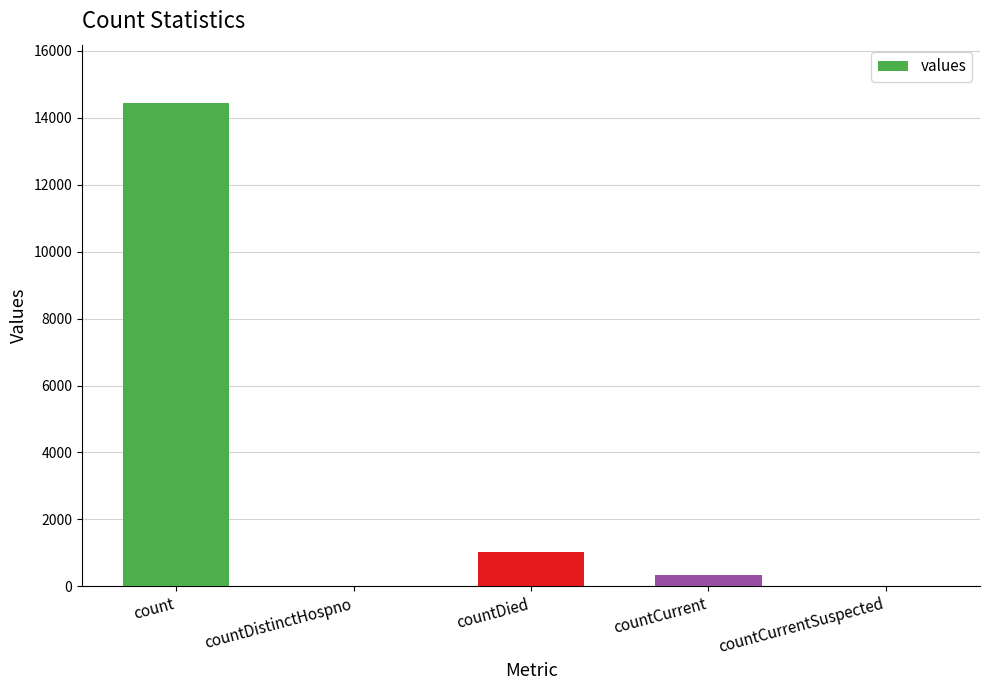

Which category has the highest value across all series?

count